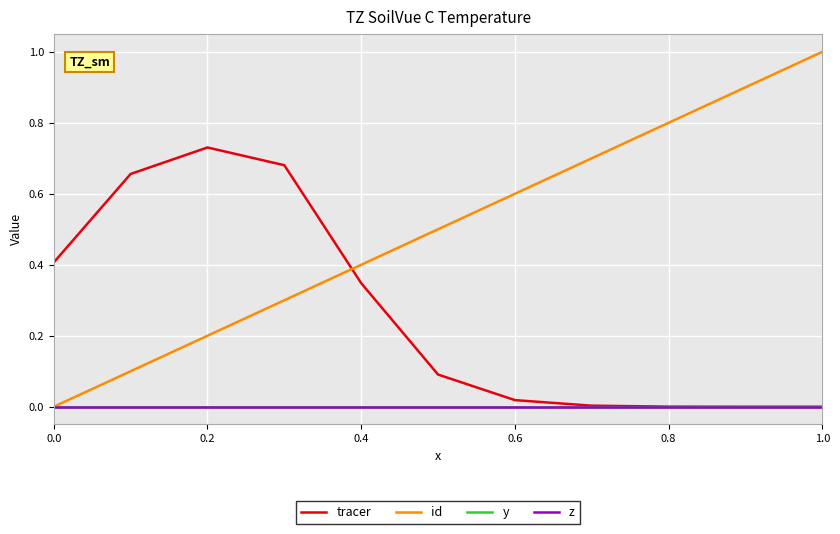

Does the chart display data point markers on the line(s)?

No